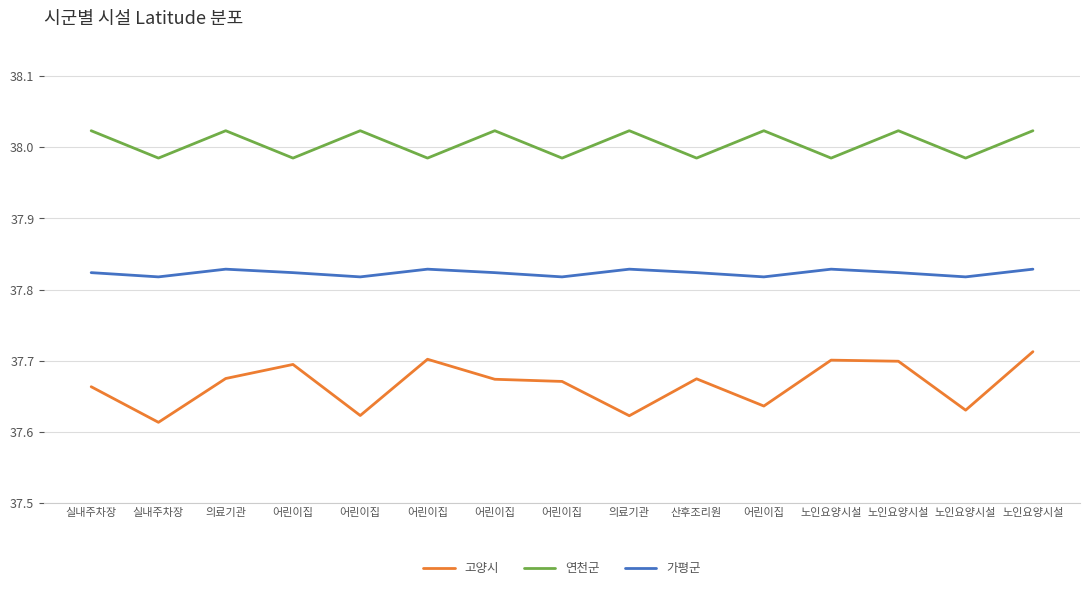

The 연천군 series shows 50.7 at 실내주차장. True or false?

False